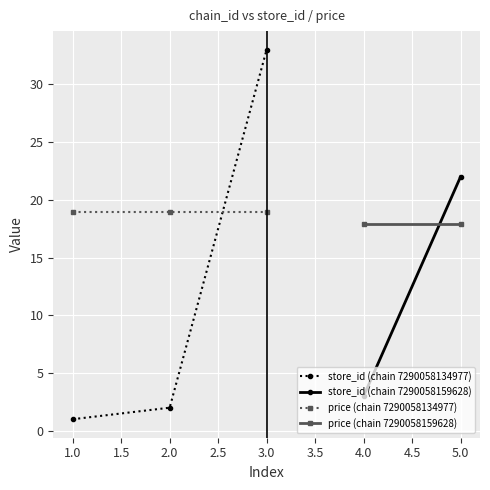

Between 7290058134977_2 and 7290058159628_22, which series saw the biggest shift?

store_id